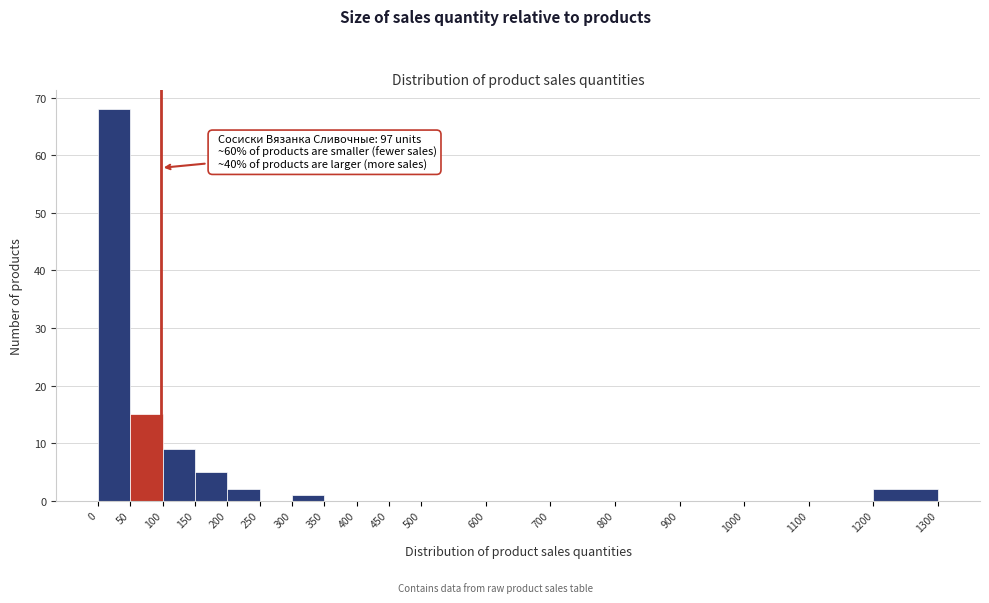

Over which range of the x-axis is the bar tallest?

0 to 50